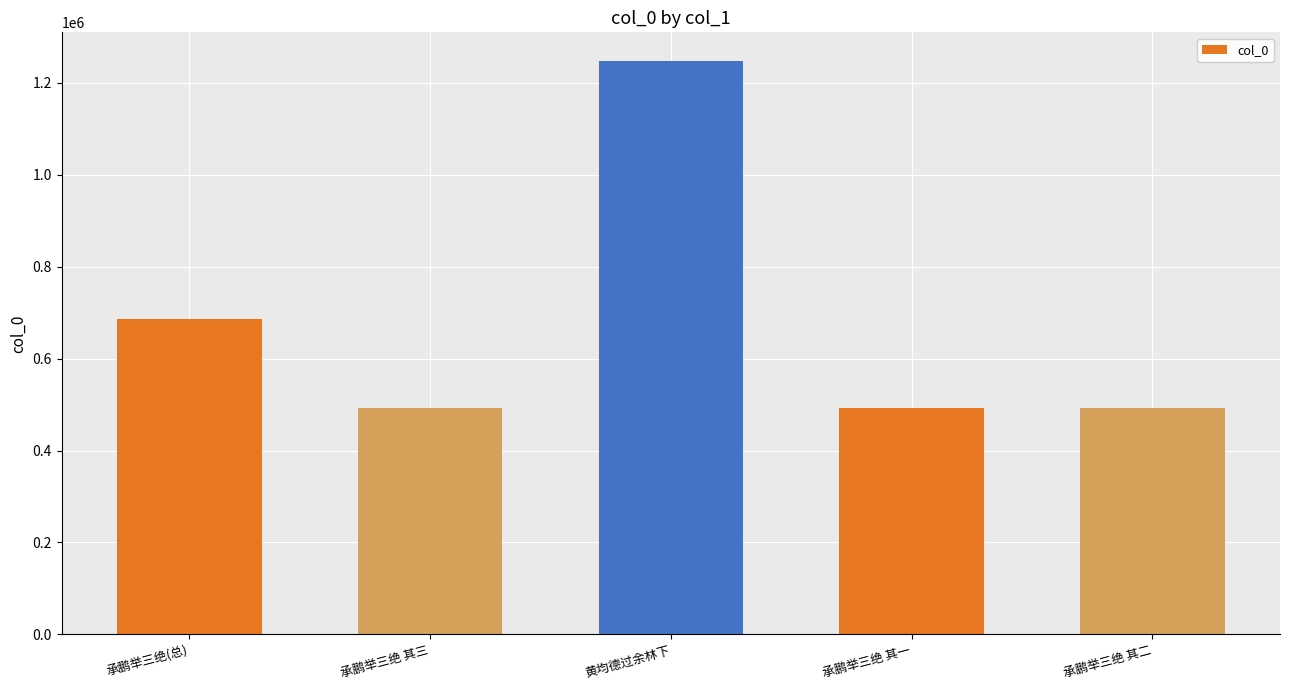

How many bars are there in total?

5